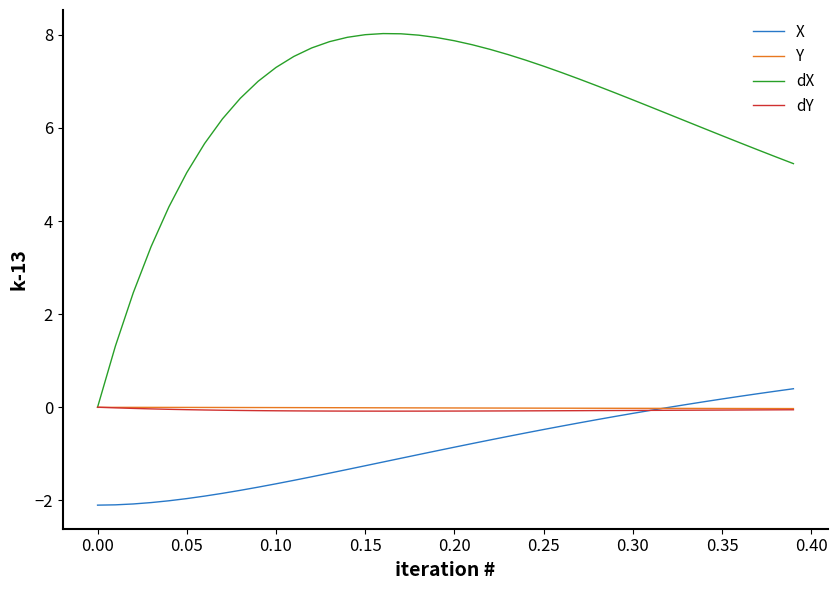

Which series has the largest range (max minus min)?

dX